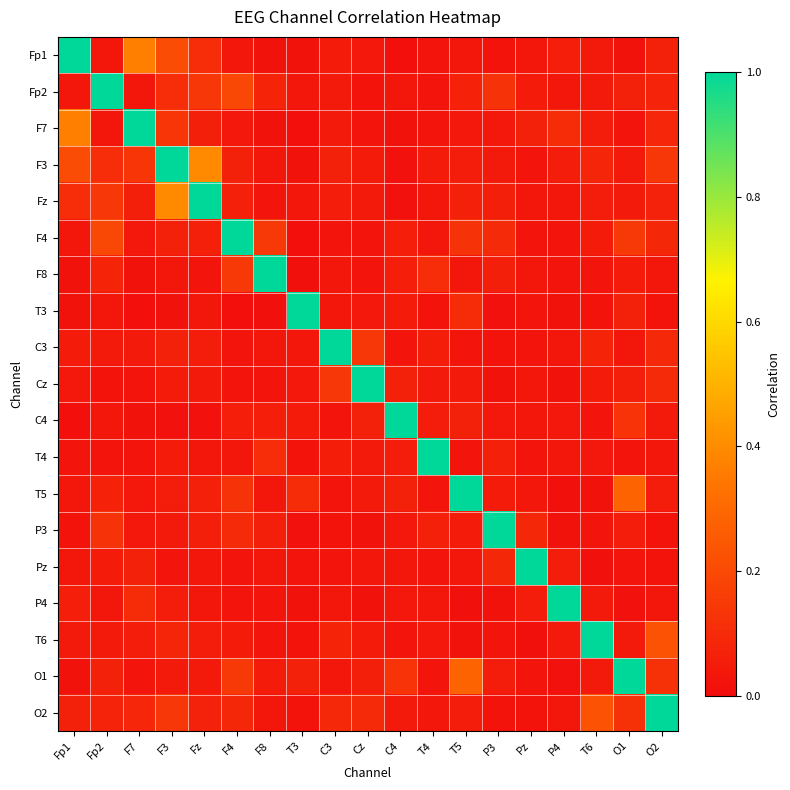

Rank the series by their maximum value, from highest to lowest.

Fp1, Fp2, F7, F3, Fz, F4, F8, T3, C3, Cz, C4, T4, T5, P3, Pz, P4, T6, O1, O2